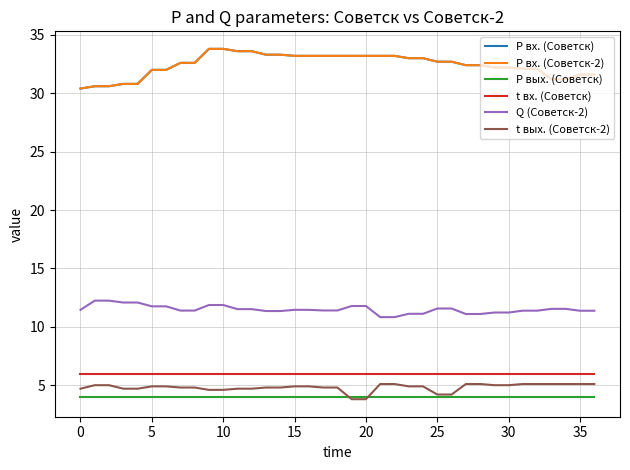

Does the chart display data point markers on the line(s)?

No